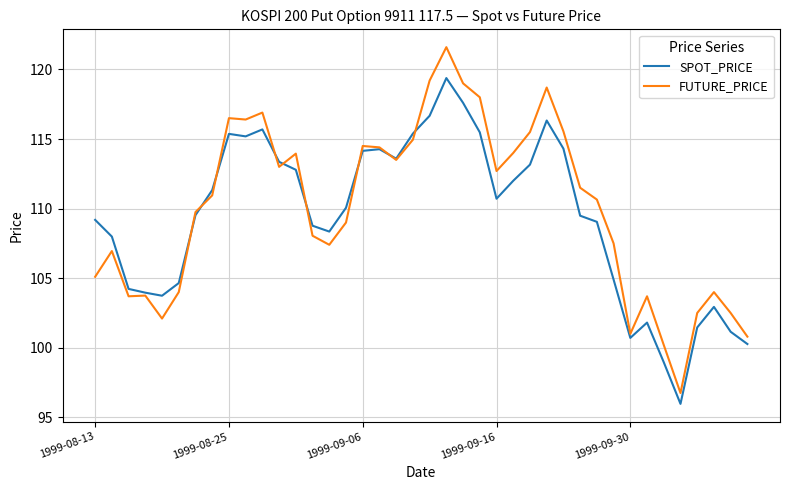

What is the lowest value of the SPOT_PRICE series?

96.0